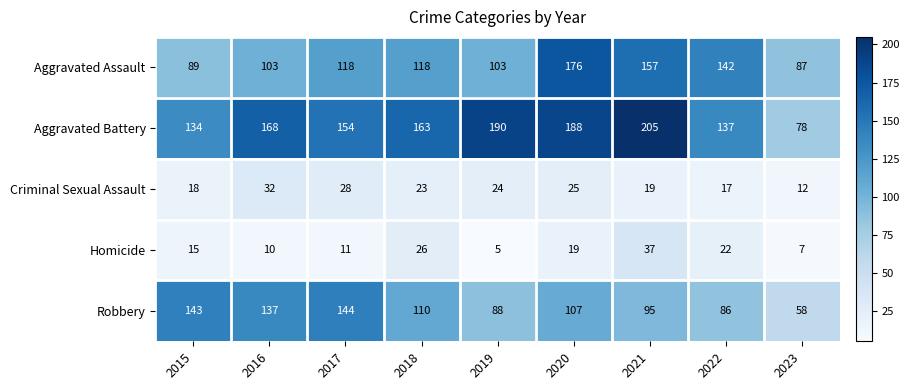

At how many categories does at least one series exceed 144?

6